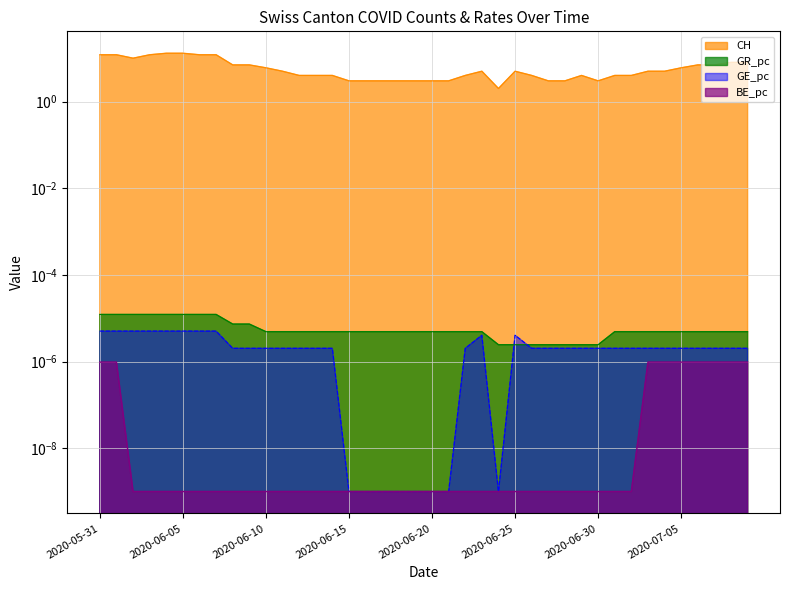

True or false: CH has a value of 3.0 at 2020-06-20.

True